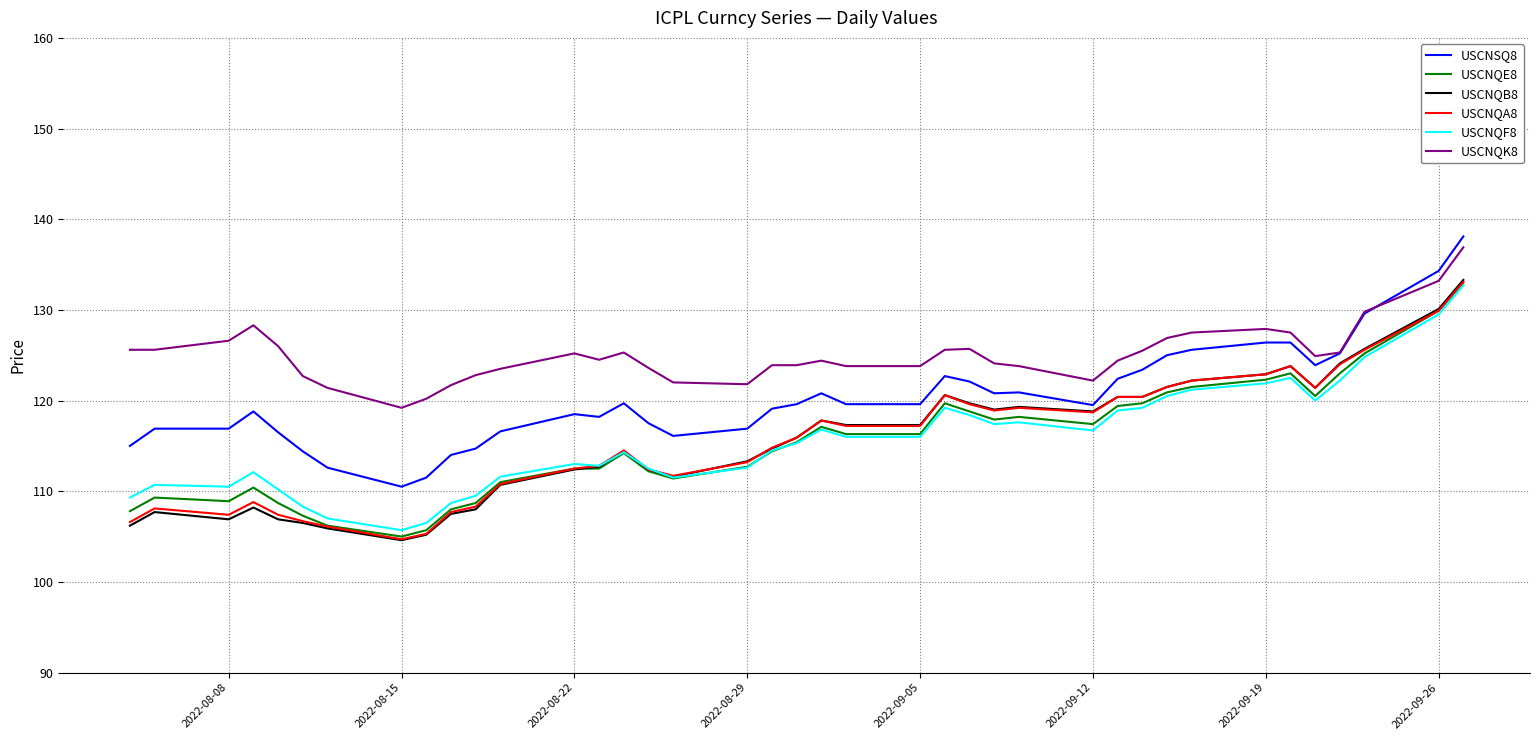

Which series has the largest range (max minus min)?

USCNQB8